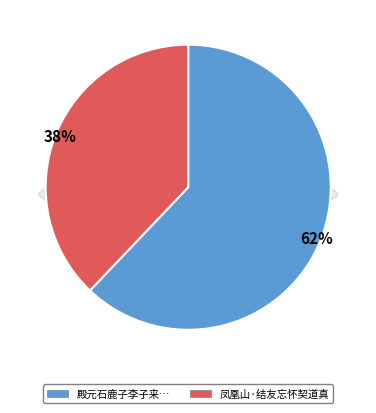

What is the largest slice in the pie chart?

殿元石鹿子李子来诗举六字心诀深契道妙予病不能诗为十三字长句代诗酬贺云